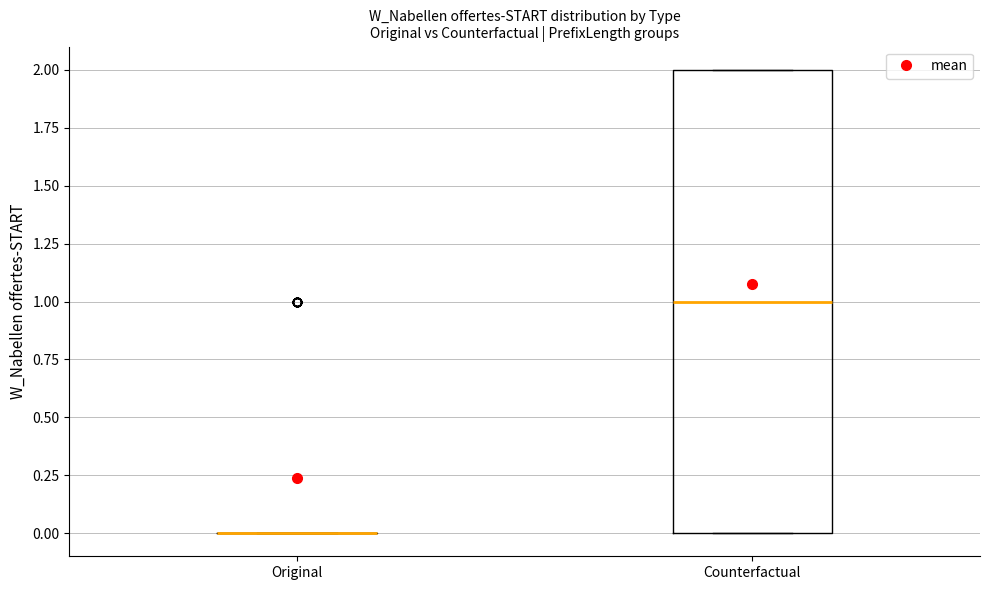

Reading left to right, transcribe this box plot: for each box, give where its median line is, the range the box spans, and where its two whiskers end, as read against the y-axis. The values are not printed on the chart, so give them approximately, as read against the axis.

Original: box collapsed to a line at 0, whiskers 0 to 0
Counterfactual: median 1, box 0 to 2, whiskers 0 to 2